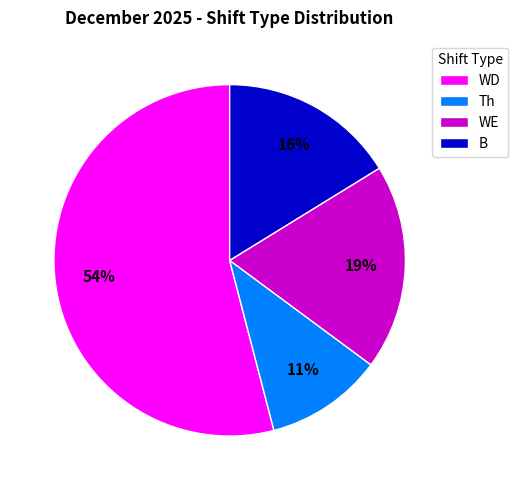

How many slices are in this pie chart?

4